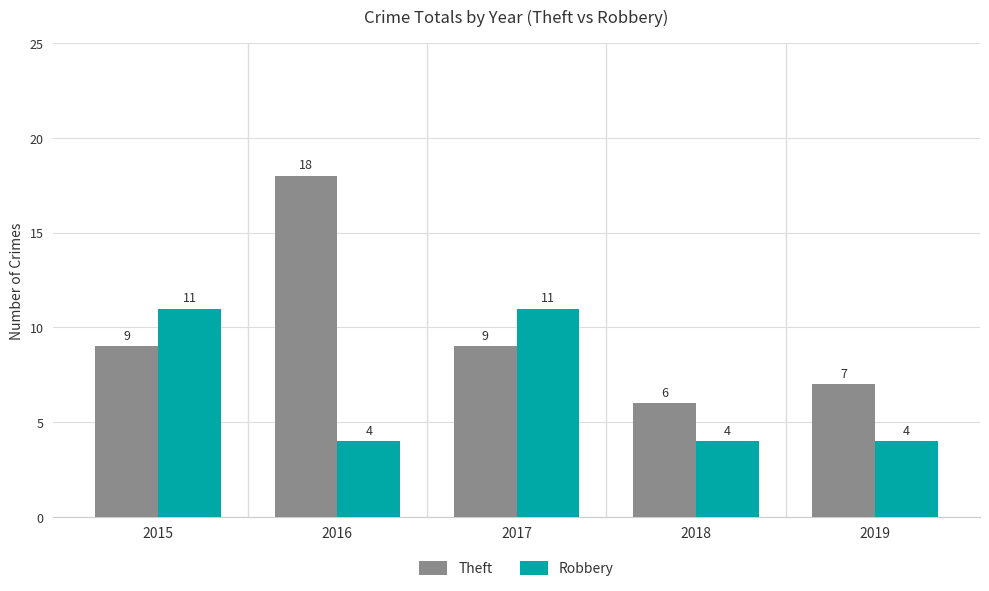

What is the greatest value displayed?

18